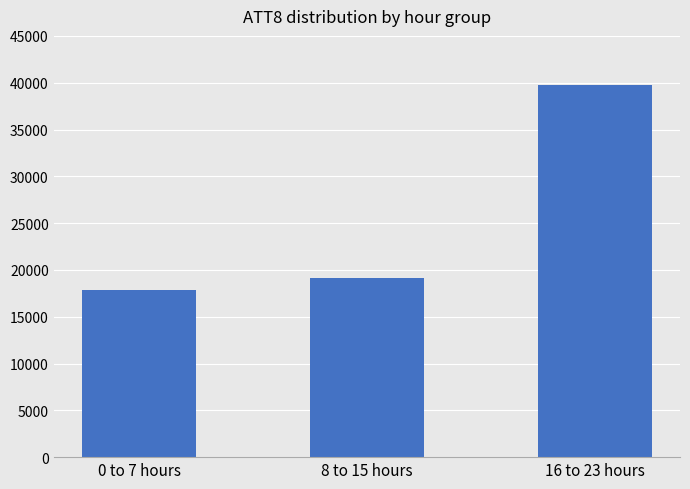

Rank the categories by value from highest to lowest.

16 to 23 hours, 8 to 15 hours, 0 to 7 hours